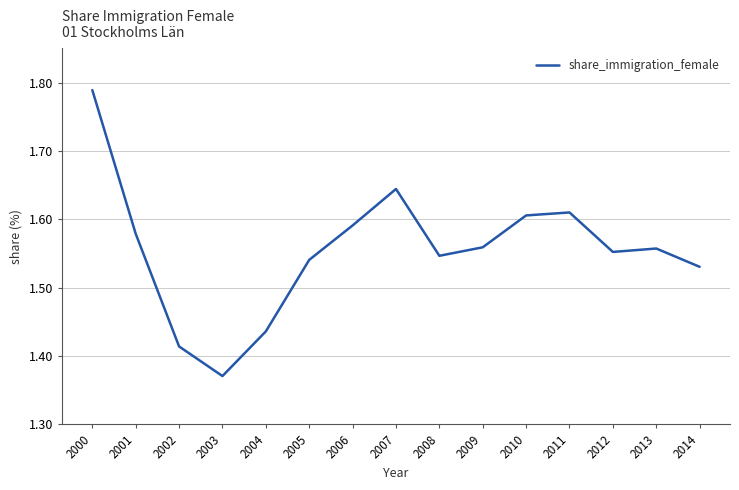

What is the ratio of the value at 2011 to the value at 2002?

1.1